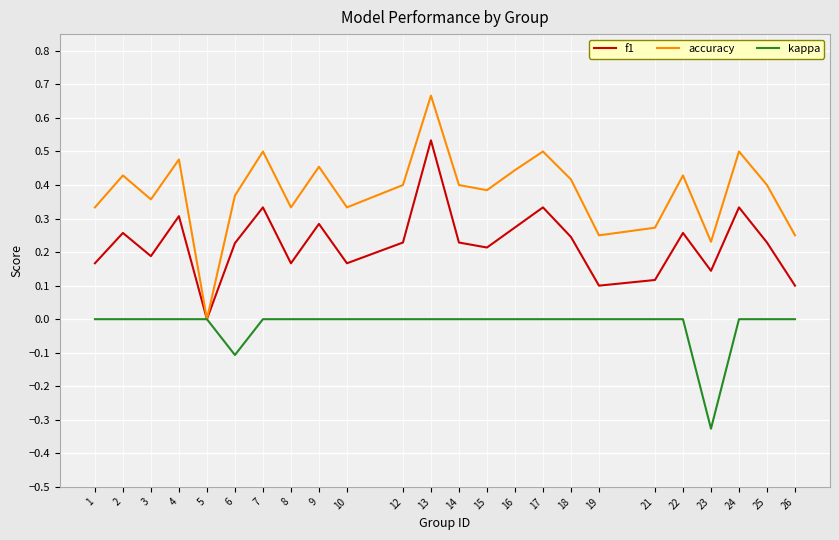

How many categories are shown in the chart?

24